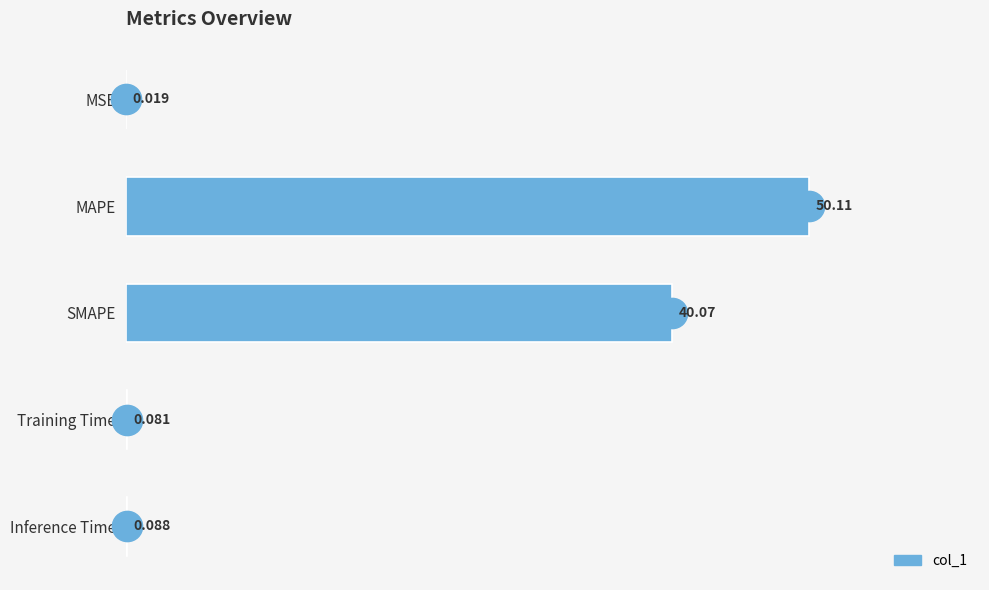

Where is the data nearest to the value 25?

SMAPE